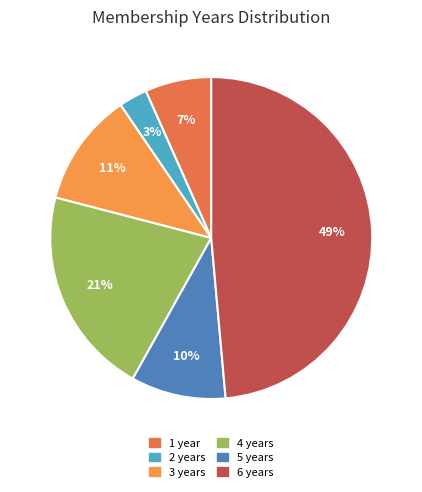

To the nearest percent, what portion does 5 represent?

10%